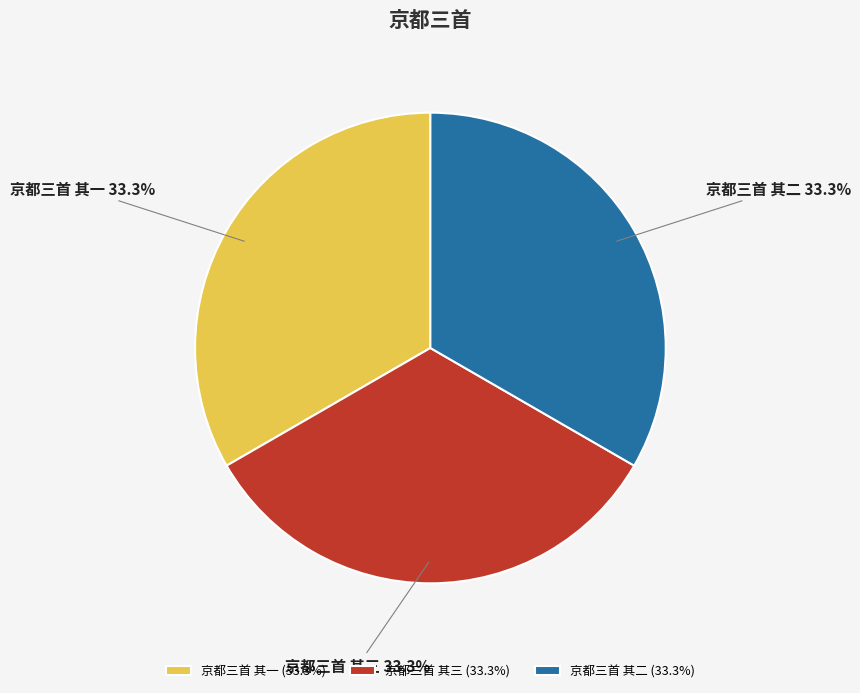

What portion of the pie excludes 京都三首 其一?

66.7%